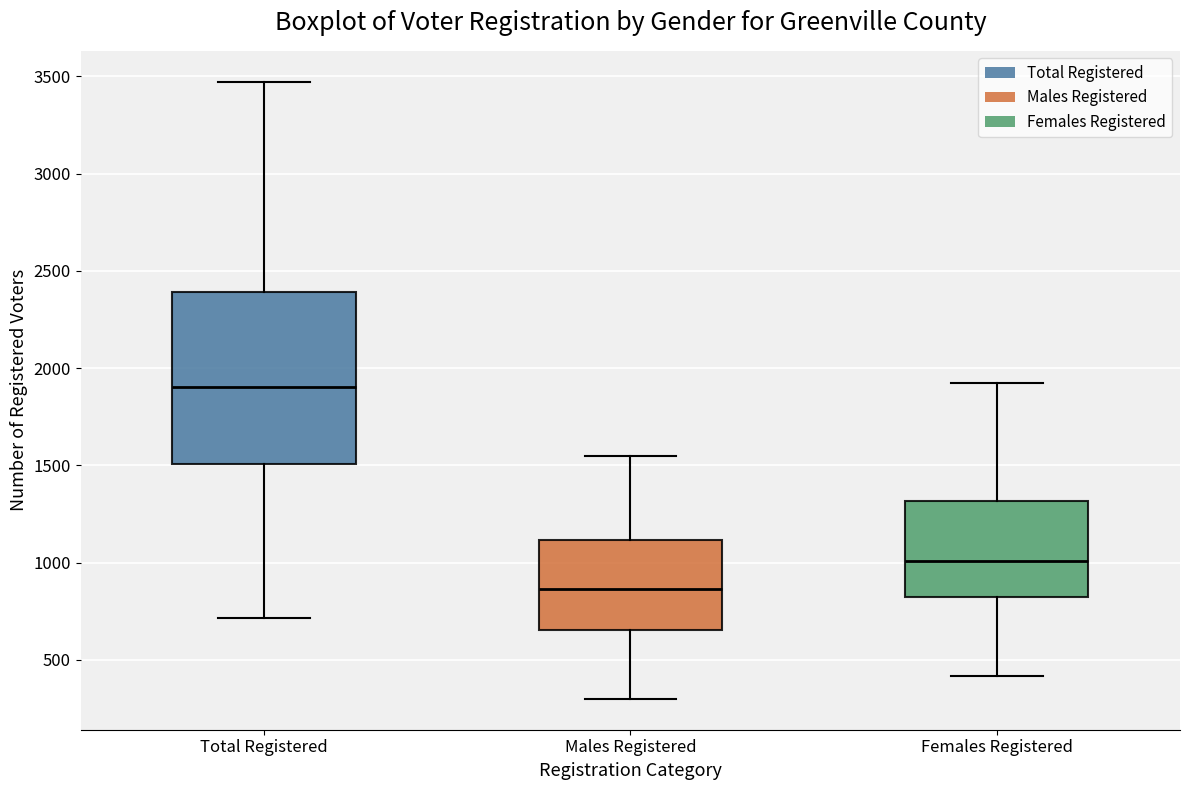

Reading left to right, read every box against the y-axis: the position of its median line, the range the box covers, and the ends of its whiskers. The values are not printed on the chart, so give them approximately, as read against the axis.

Total Registered: median 1900, box 1500 to 2400, whiskers 700 to 3450
Males Registered: median 850, box 650 to 1100, whiskers 300 to 1550
Females Registered: median 1000, box 850 to 1300, whiskers 400 to 1900